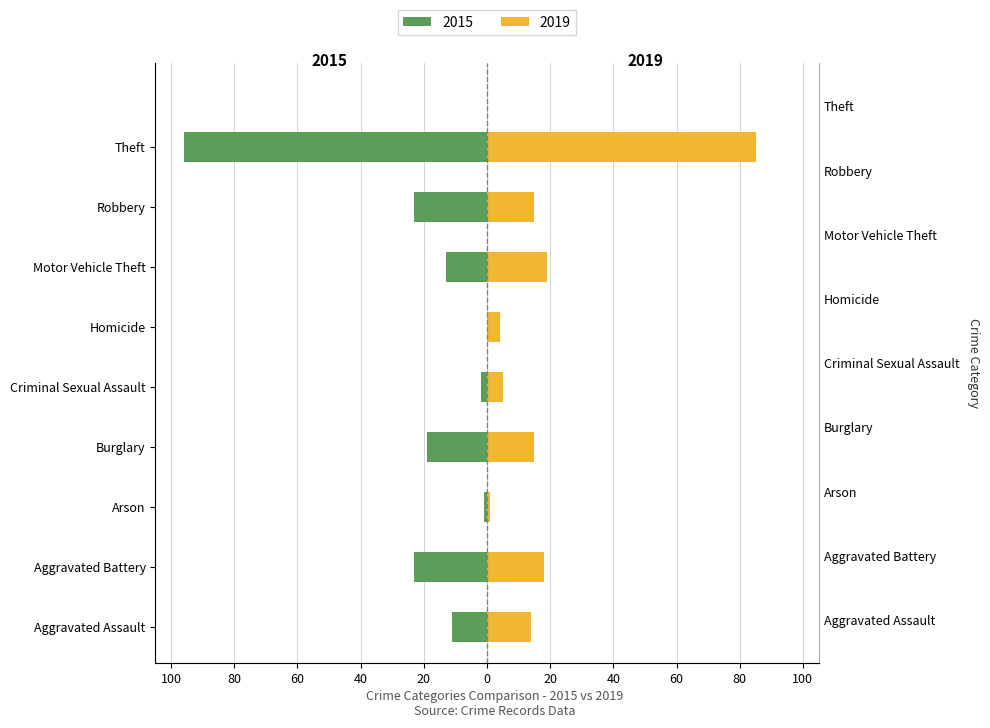

The value of 2019 at Criminal Sexual Assault is 5. True or false?

True